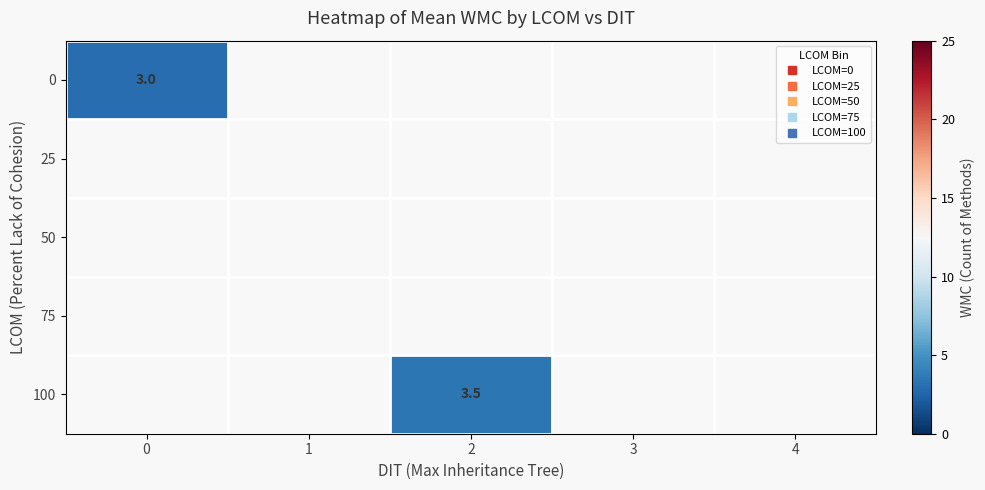

Which category has the highest value across all series?

2